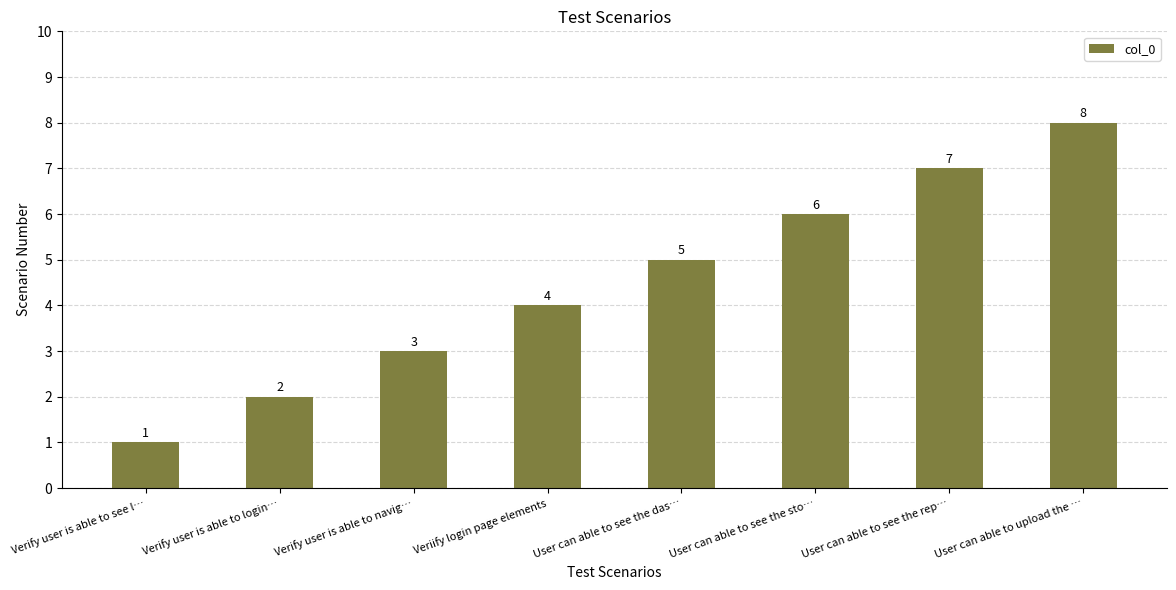

Where is the data nearest to the value 4?

Veriify login page elements